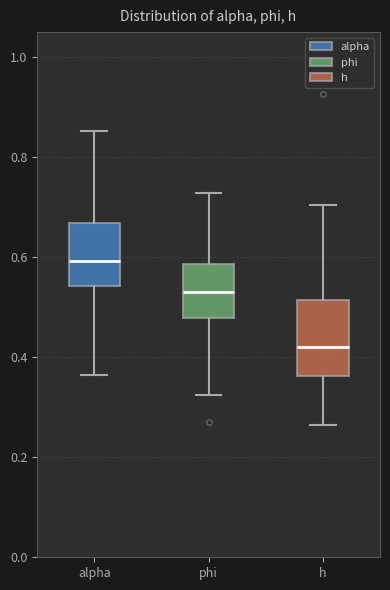

Reading left to right, read every box against the y-axis: the position of its median line, the range the box covers, and the ends of its whiskers. The values are not printed on the chart, so give them approximately, as read against the axis.

alpha: median 0.60, box 0.54 to 0.66, whiskers 0.36 to 0.86
phi: median 0.54, box 0.48 to 0.58, whiskers 0.32 to 0.72
h: median 0.42, box 0.36 to 0.52, whiskers 0.26 to 0.70